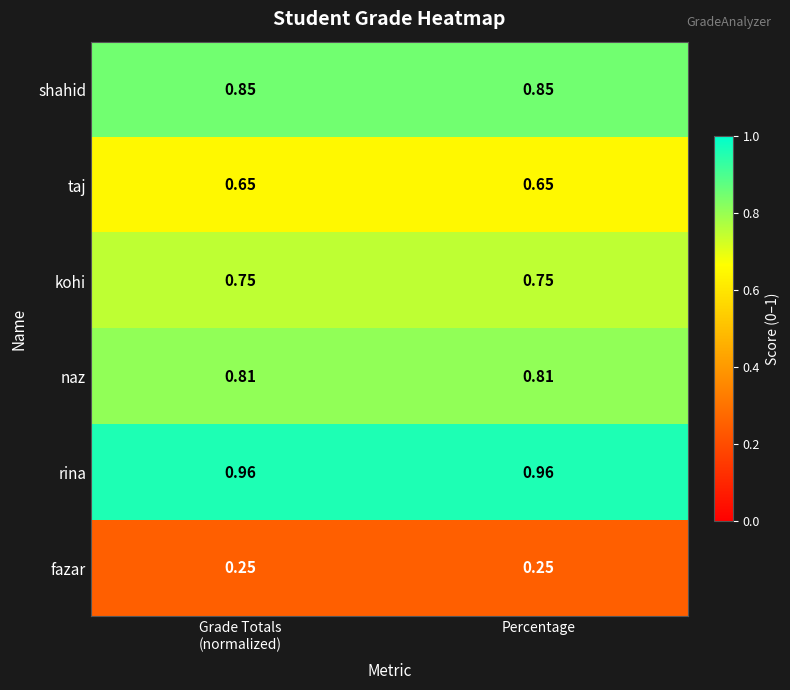

Rank the series by their maximum value, from highest to lowest.

rina, shahid, naz, kohi, taj, fazar